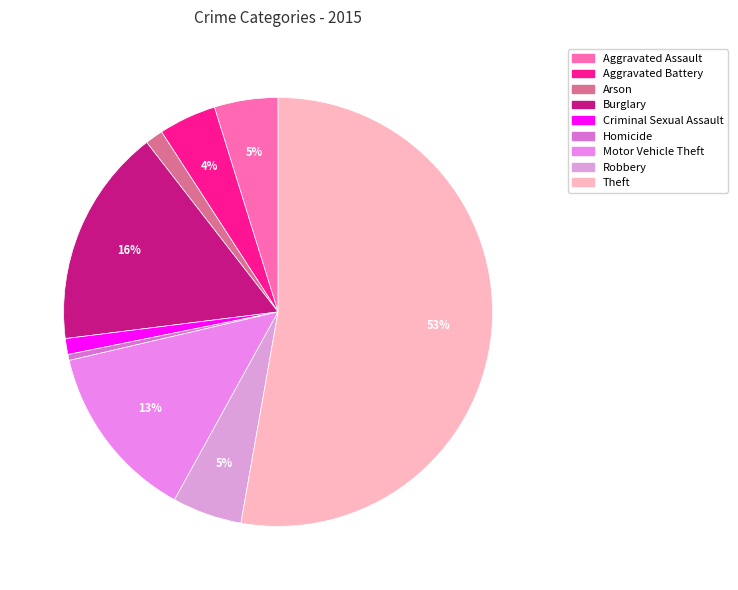

Is the sum of Theft and Criminal Sexual Assault greater than half?

Yes